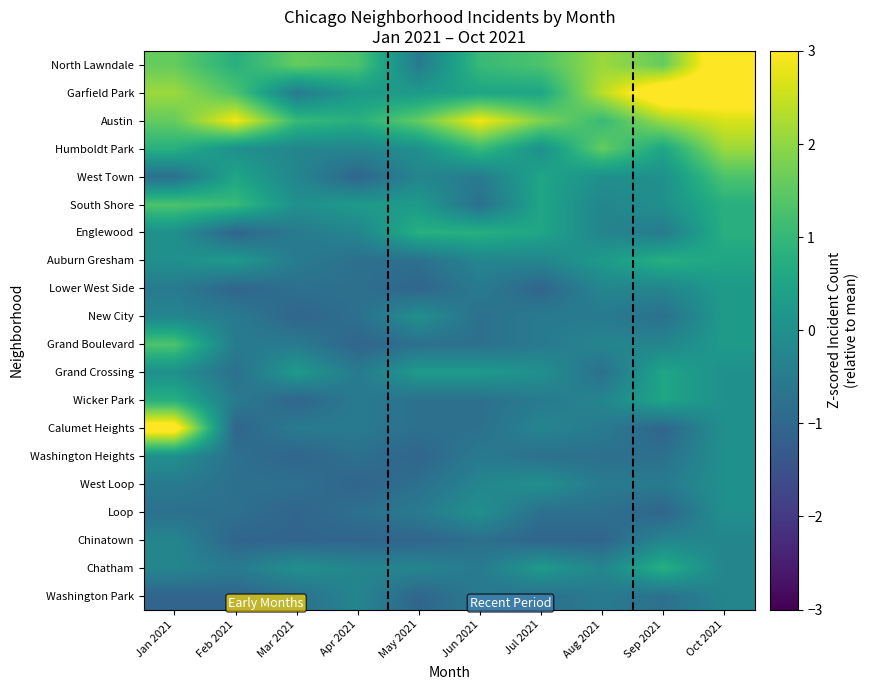

Reading left to right, extract all data points from this chart.

North Lawndale: Jan 2021=1.6	Feb 2021=0.8	Mar 2021=1.6	Apr 2021=1.3	May 2021=-0.5	Jun 2021=1.1	Jul 2021=1.3	Aug 2021=2.1	Sep 2021=1.6	Oct 2021=3.7
Garfield Park: Jan 2021=2.1	Feb 2021=1.3	Mar 2021=-0.5	Apr 2021=0.3	May 2021=0.3	Jun 2021=0.5	Jul 2021=0.5	Aug 2021=2.4	Sep 2021=3.7	Oct 2021=3.4
Austin: Jan 2021=1.6	Feb 2021=2.9	Mar 2021=1.1	Apr 2021=0.8	May 2021=1.6	Jun 2021=2.9	Jul 2021=1.8	Aug 2021=1.1	Sep 2021=2.1	Oct 2021=2.6
Humboldt Park: Jan 2021=0.8	Feb 2021=0.0	Mar 2021=-0.3	Apr 2021=-0.3	May 2021=0.0	Jun 2021=1.1	Jul 2021=0.0	Aug 2021=1.6	Sep 2021=0.5	Oct 2021=2.1
West Town: Jan 2021=-0.8	Feb 2021=0.5	Mar 2021=-0.3	Apr 2021=-1.1	May 2021=-0.3	Jun 2021=-0.5	Jul 2021=0.5	Aug 2021=0.0	Sep 2021=0.0	Oct 2021=1.3
South Shore: Jan 2021=1.3	Feb 2021=1.1	Mar 2021=0.0	Apr 2021=0.3	May 2021=0.3	Jun 2021=-0.8	Jul 2021=0.5	Aug 2021=-0.3	Sep 2021=0.0	Oct 2021=0.8
Englewood: Jan 2021=0.0	Feb 2021=-1.1	Mar 2021=-0.5	Apr 2021=-0.3	May 2021=0.8	Jun 2021=0.8	Jul 2021=0.5	Aug 2021=-0.3	Sep 2021=-0.5	Oct 2021=0.8
Auburn Gresham: Jan 2021=0.0	Feb 2021=0.3	Mar 2021=-0.5	Apr 2021=-0.8	May 2021=-0.8	Jun 2021=-0.3	Jul 2021=-0.3	Aug 2021=0.3	Sep 2021=0.8	Oct 2021=0.5
Lower West Side: Jan 2021=-0.5	Feb 2021=-1.1	Mar 2021=-0.8	Apr 2021=-0.8	May 2021=-1.1	Jun 2021=-0.5	Jul 2021=-1.1	Aug 2021=-0.3	Sep 2021=-0.3	Oct 2021=0.3
New City: Jan 2021=-0.3	Feb 2021=-0.5	Mar 2021=-1.1	Apr 2021=-0.8	May 2021=0.0	Jun 2021=-0.8	Jul 2021=-0.5	Aug 2021=-0.5	Sep 2021=-0.8	Oct 2021=0.3
Grand Boulevard: Jan 2021=1.3	Feb 2021=-0.5	Mar 2021=-0.5	Apr 2021=-1.1	May 2021=-0.8	Jun 2021=-0.8	Jul 2021=-0.5	Aug 2021=-0.3	Sep 2021=-0.3	Oct 2021=0.3
Grand Crossing: Jan 2021=0.0	Feb 2021=-0.8	Mar 2021=0.3	Apr 2021=-0.5	May 2021=0.3	Jun 2021=0.3	Jul 2021=0.0	Aug 2021=-0.8	Sep 2021=0.5	Oct 2021=0.0
Wicker Park: Jan 2021=0.8	Feb 2021=-0.5	Mar 2021=-1.1	Apr 2021=-0.5	May 2021=-0.8	Jun 2021=-0.8	Jul 2021=-0.5	Aug 2021=-0.3	Sep 2021=0.5	Oct 2021=0.0
Calumet Heights: Jan 2021=3.4	Feb 2021=-1.1	Mar 2021=-0.5	Apr 2021=-0.5	May 2021=-0.8	Jun 2021=-0.8	Jul 2021=-0.3	Aug 2021=-0.5	Sep 2021=-1.1	Oct 2021=0.0
Washington Heights: Jan 2021=0.0	Feb 2021=-0.8	Mar 2021=-1.1	Apr 2021=-0.8	May 2021=-1.1	Jun 2021=-0.5	Jul 2021=-0.8	Aug 2021=-0.8	Sep 2021=-0.8	Oct 2021=0.0
West Loop: Jan 2021=-0.5	Feb 2021=-0.8	Mar 2021=-0.8	Apr 2021=-1.1	May 2021=-0.8	Jun 2021=-0.3	Jul 2021=0.0	Aug 2021=-0.5	Sep 2021=-0.5	Oct 2021=0.0
Loop: Jan 2021=-0.8	Feb 2021=-0.8	Mar 2021=-1.1	Apr 2021=-0.8	May 2021=-0.5	Jun 2021=0.0	Jul 2021=-0.8	Aug 2021=-0.8	Sep 2021=-1.1	Oct 2021=0.0
Chinatown: Jan 2021=-0.3	Feb 2021=-1.1	Mar 2021=-1.1	Apr 2021=-1.1	May 2021=-1.1	Jun 2021=-0.8	Jul 2021=-1.1	Aug 2021=-1.1	Sep 2021=-0.3	Oct 2021=-0.3
Chatham: Jan 2021=-0.3	Feb 2021=-0.5	Mar 2021=0.0	Apr 2021=-0.3	May 2021=-0.3	Jun 2021=-0.5	Jul 2021=0.3	Aug 2021=-0.3	Sep 2021=0.8	Oct 2021=-0.3
Washington Park: Jan 2021=-1.1	Feb 2021=-1.1	Mar 2021=-0.8	Apr 2021=-0.3	May 2021=-1.1	Jun 2021=-0.5	Jul 2021=-0.8	Aug 2021=-0.5	Sep 2021=-0.8	Oct 2021=-0.3